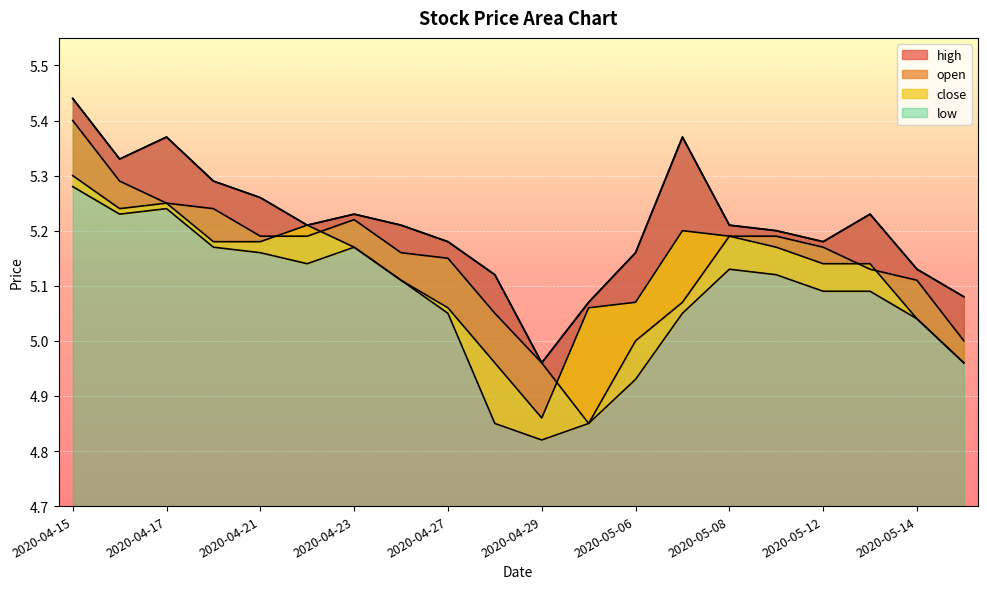

What is the label of the 13th point from the right?

2020-04-24